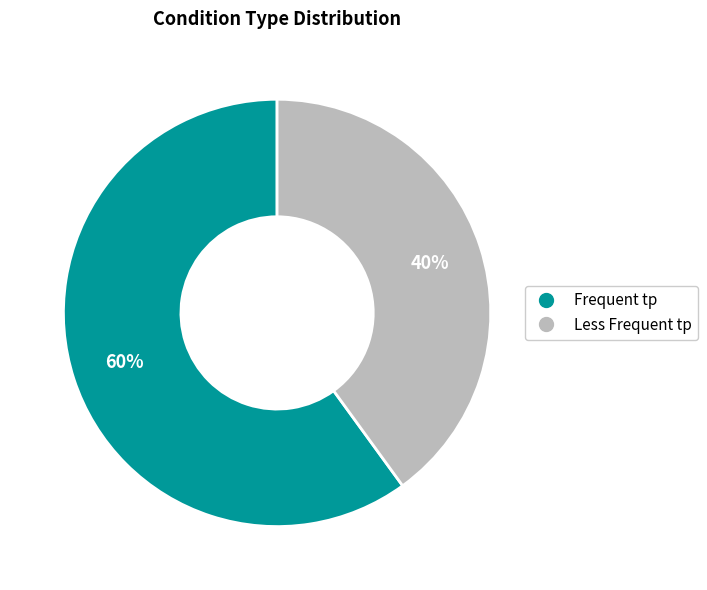

Does any single category account for the majority?

Yes